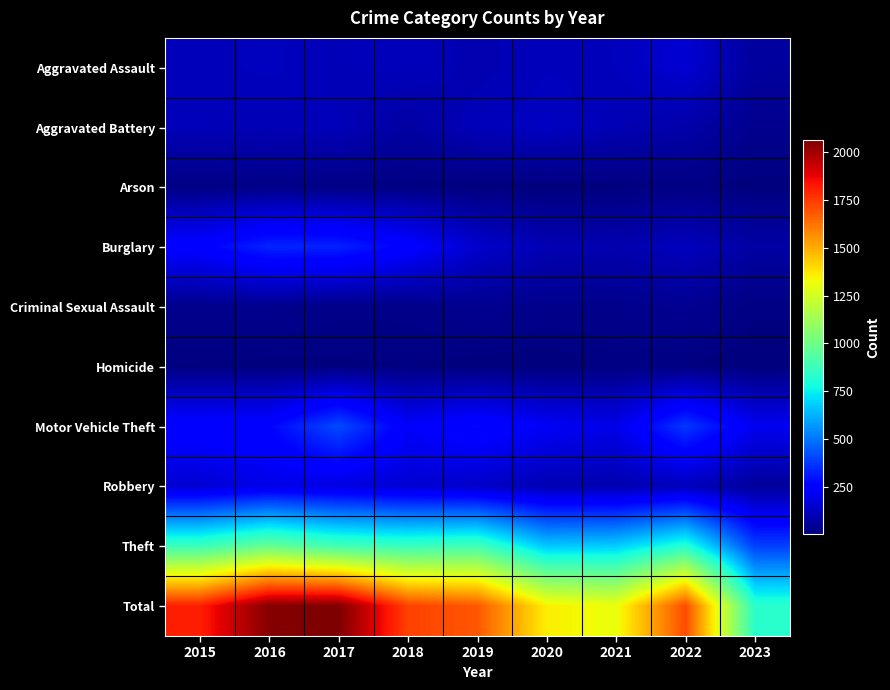

How many categories are shown in the chart?

9